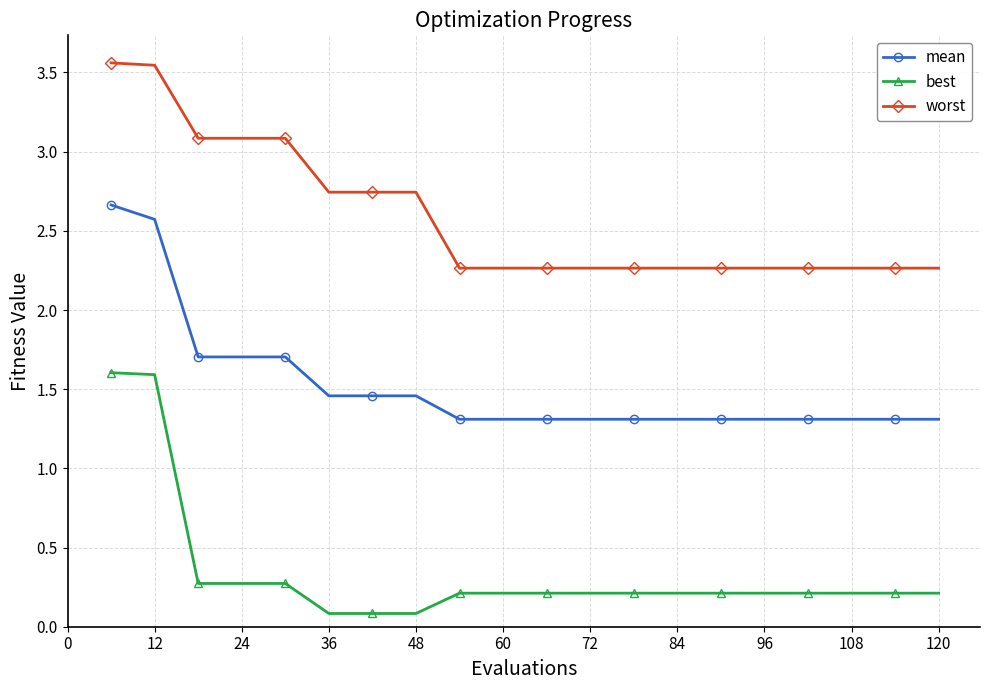

What is the value of the best point at the 2nd from the left?

1.6